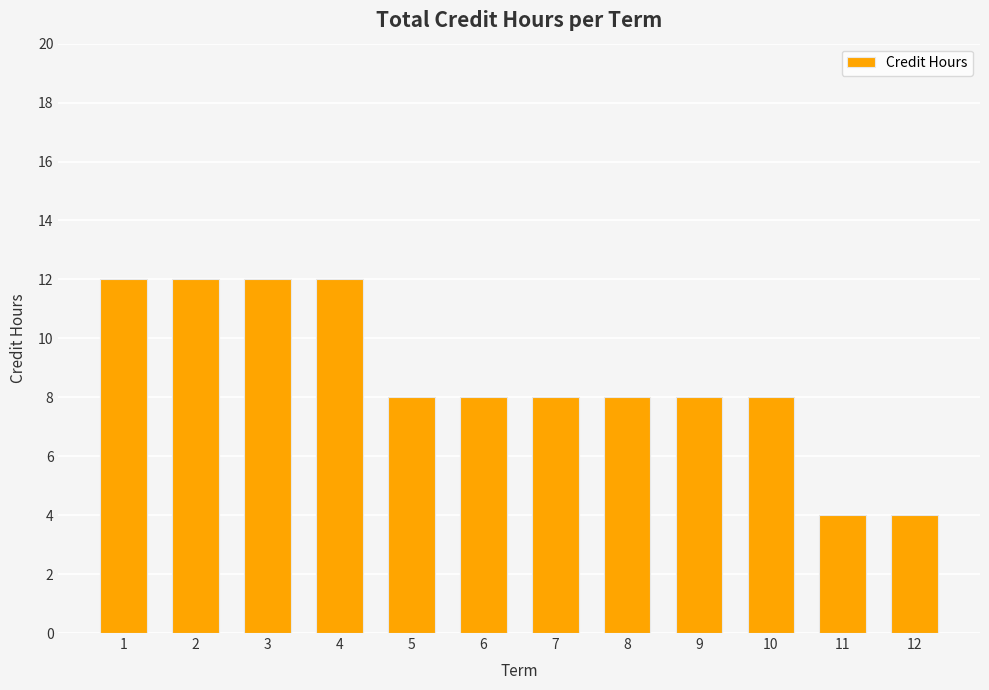

What is the greatest value displayed?

12